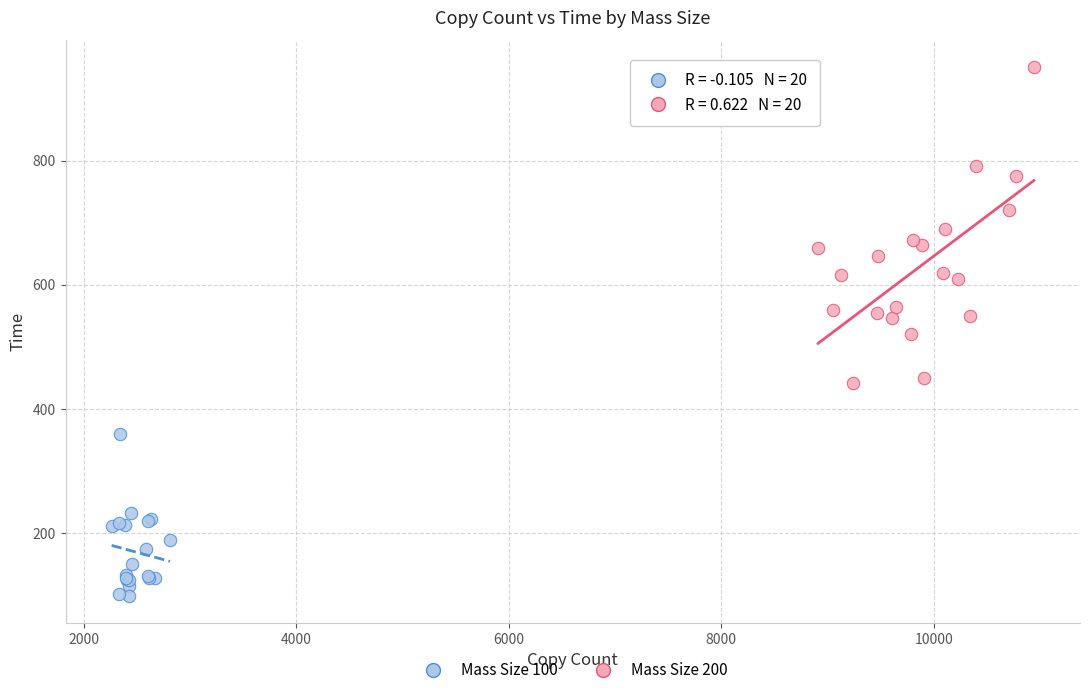

Which series has the largest Y range (max minus min)?

Mass Size 200